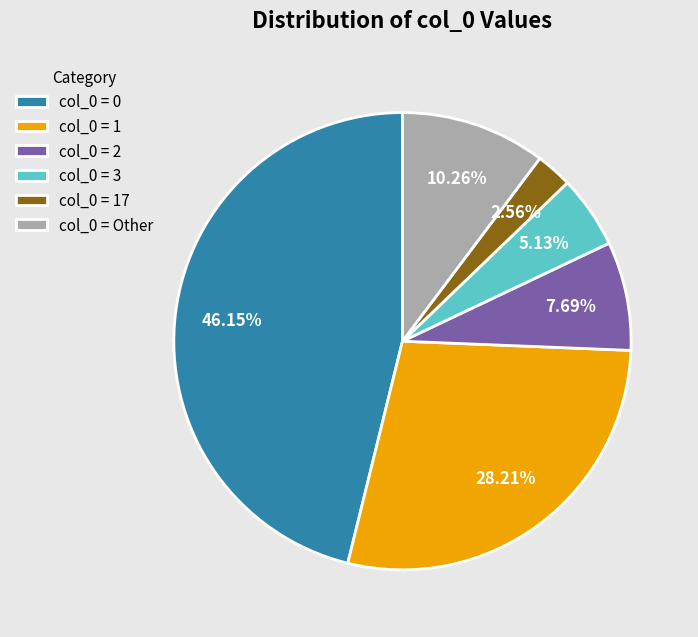

To the nearest percent, what is the difference between the largest and smallest slice percentages?

44%